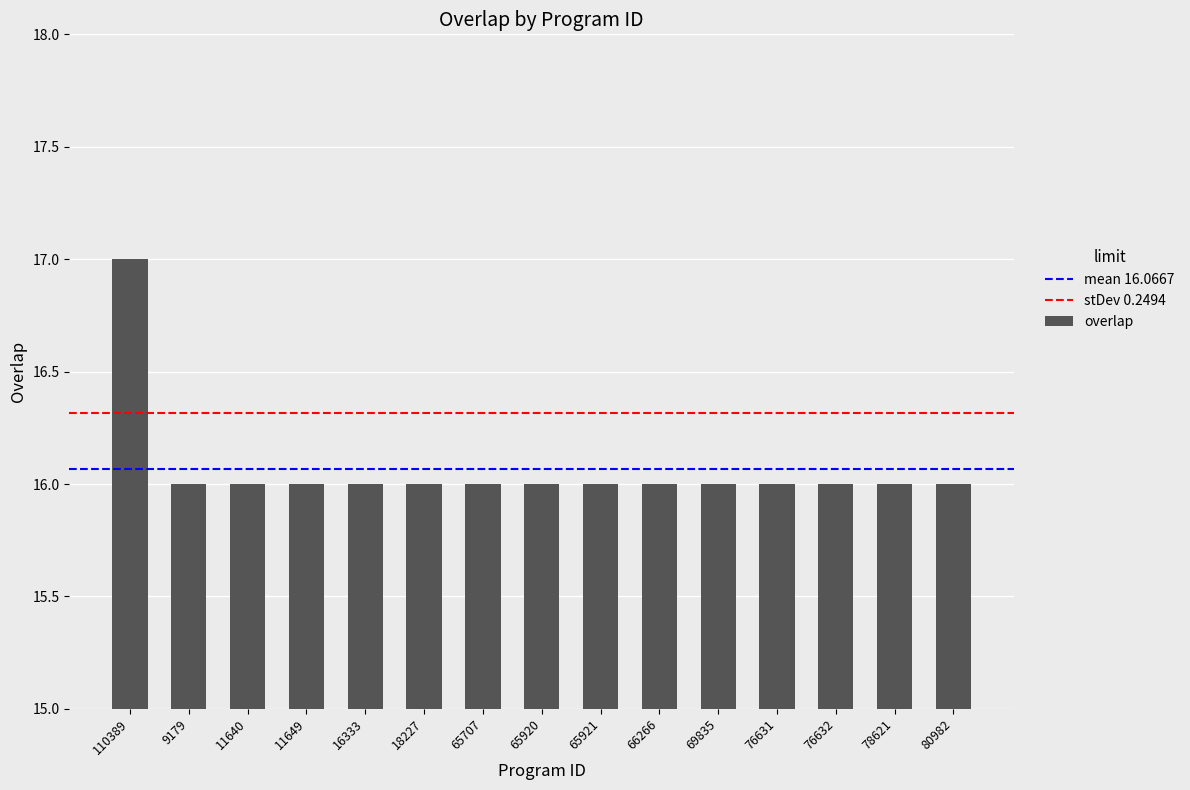

What is the label of the 2nd bar from the left?

9179